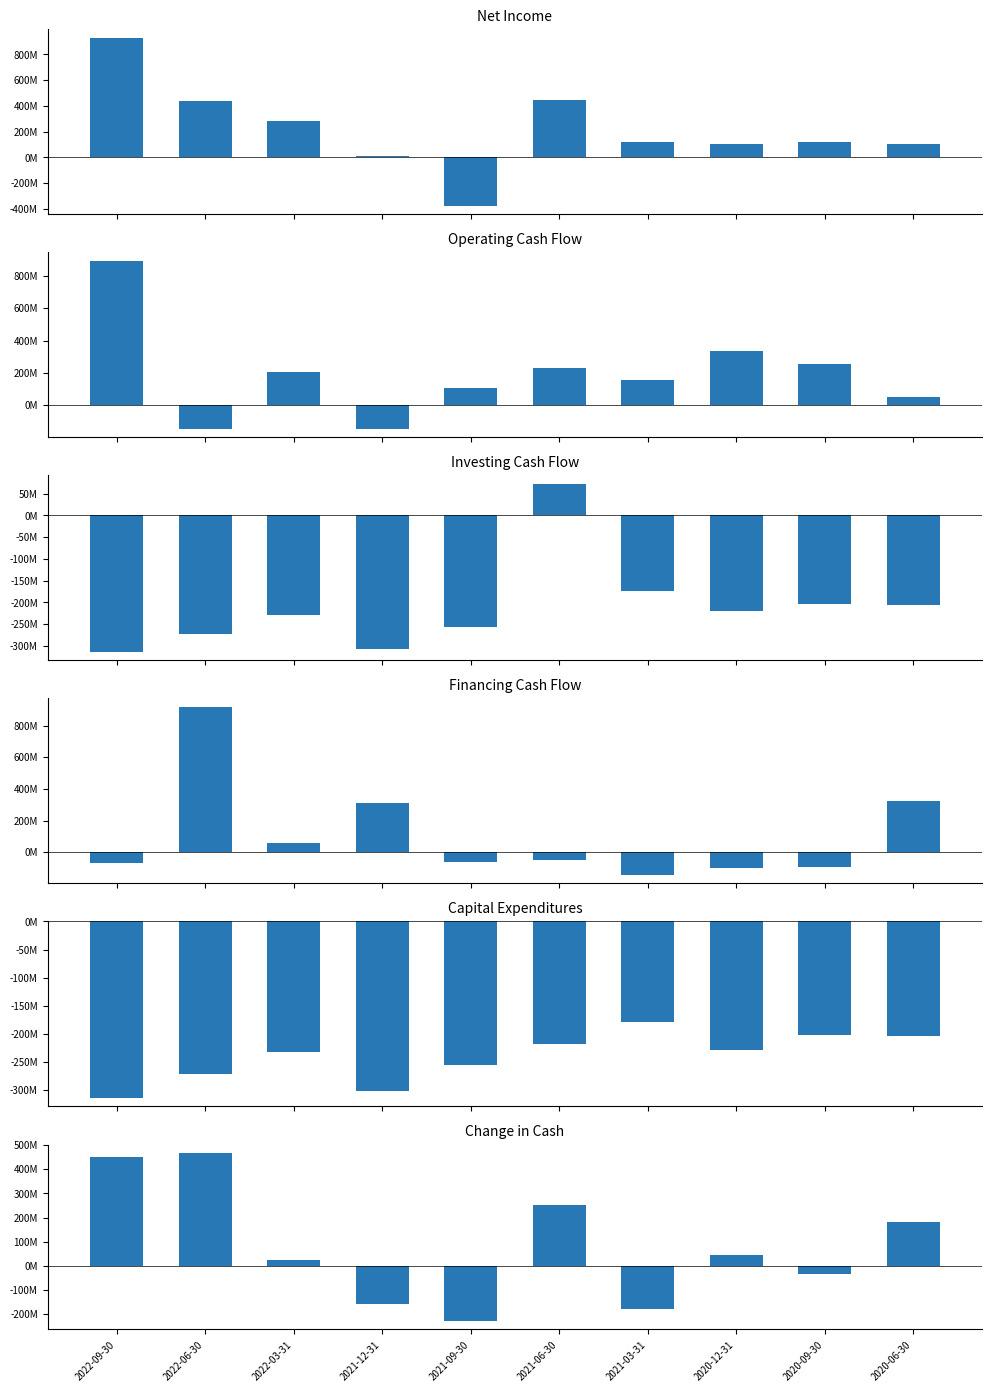

What is the spread (max minus min) of values at 2022-03-31?

513245000